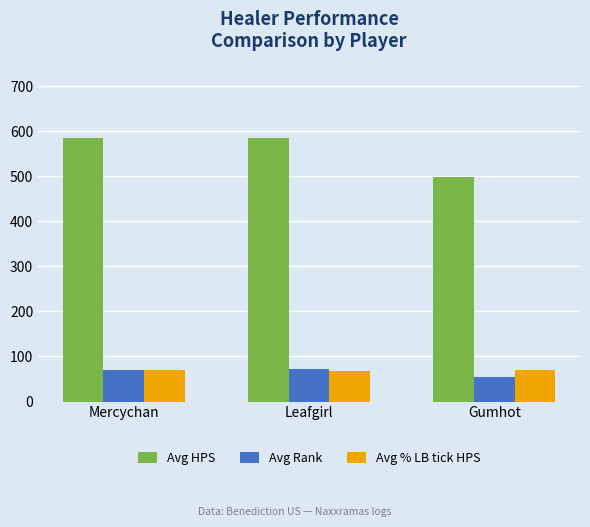

What is the spread (max minus min) of values at Leafgirl?

515.7